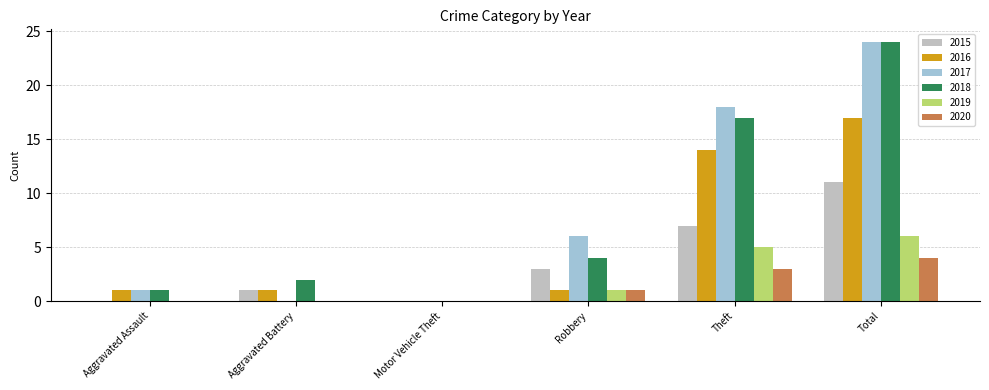

The 2020 series shows 3 at Theft. True or false?

True